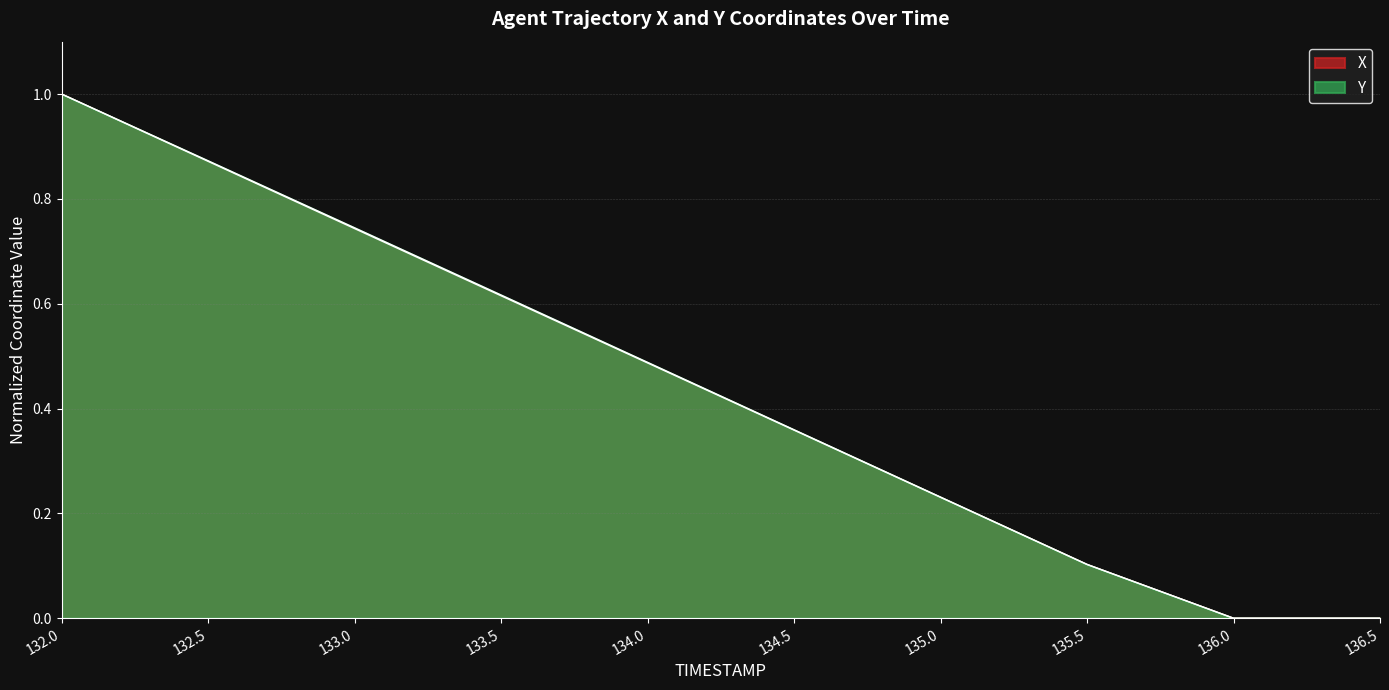

The Y series shows 0.4 at 134.5. True or false?

True